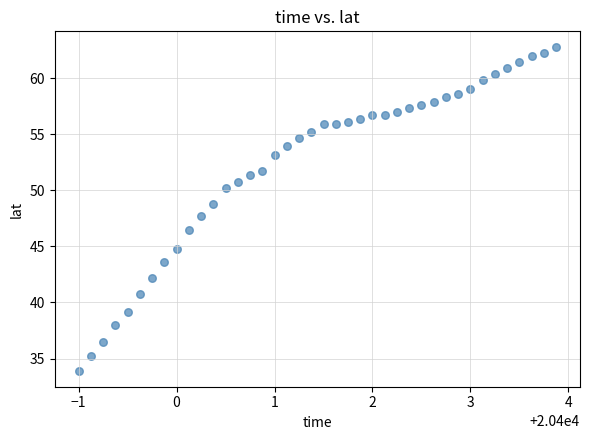

What is the range of X values (max minus min)?

4.9